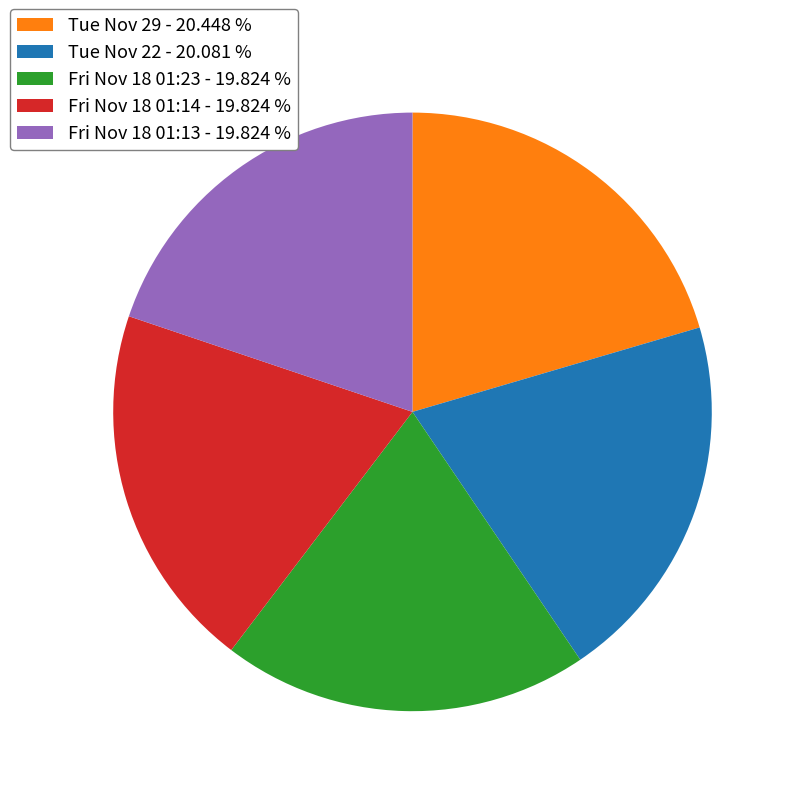

Is it true that Fri Nov 18 01:14 is 5% of the pie?

False